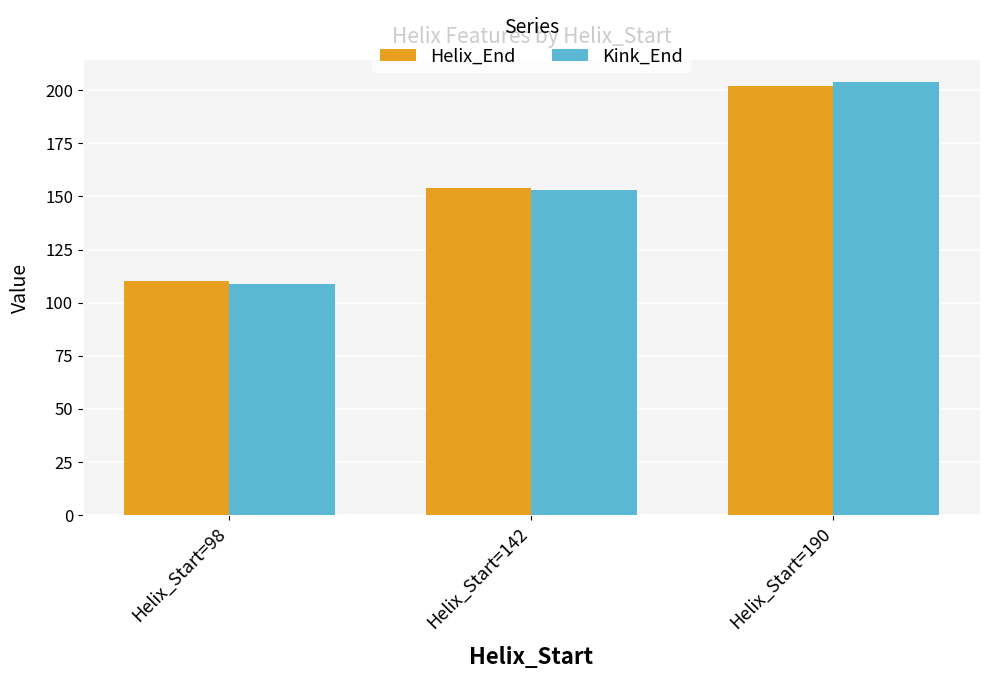

Which series has the widest spread of values?

Kink_End